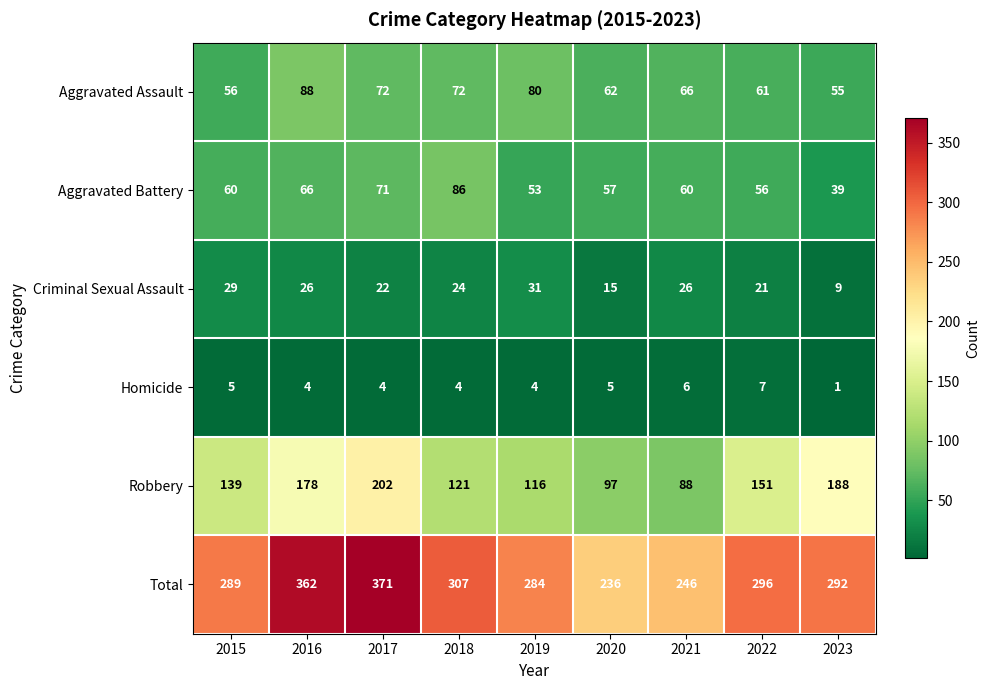

What is the sum of all Total values?

2683